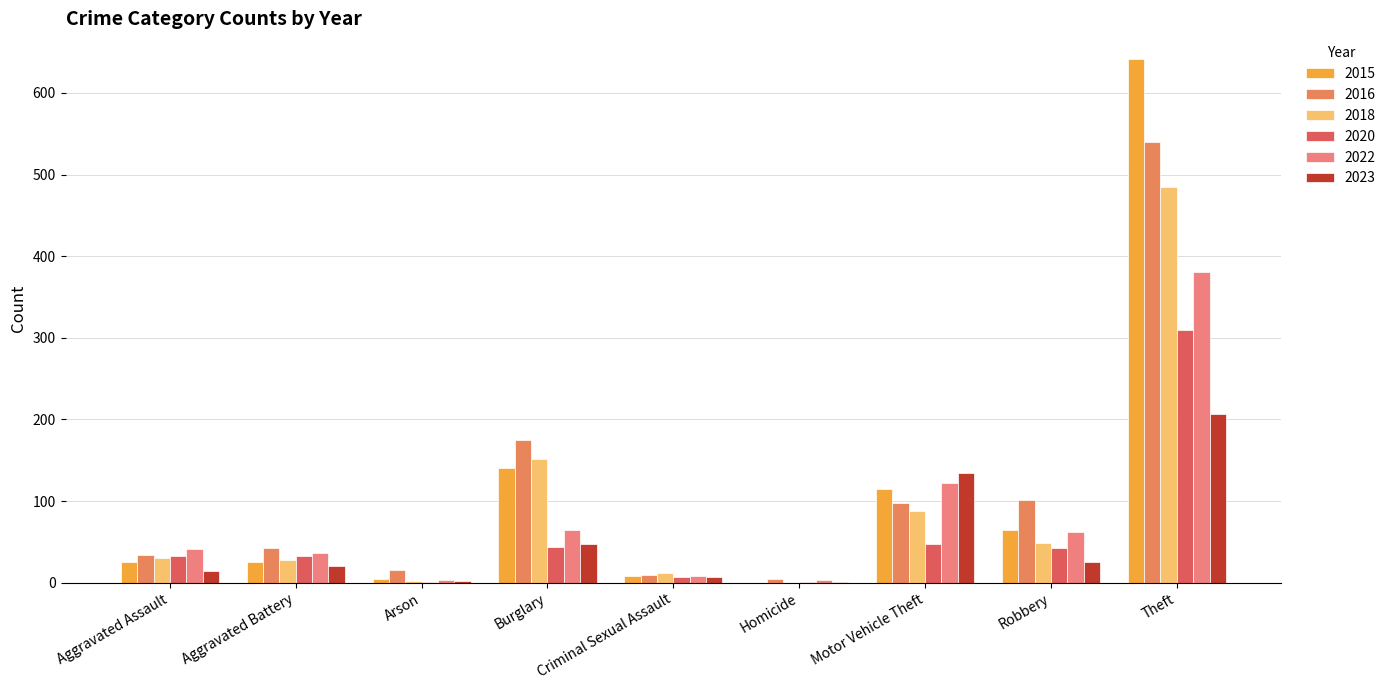

How many categories are shown in the chart?

9